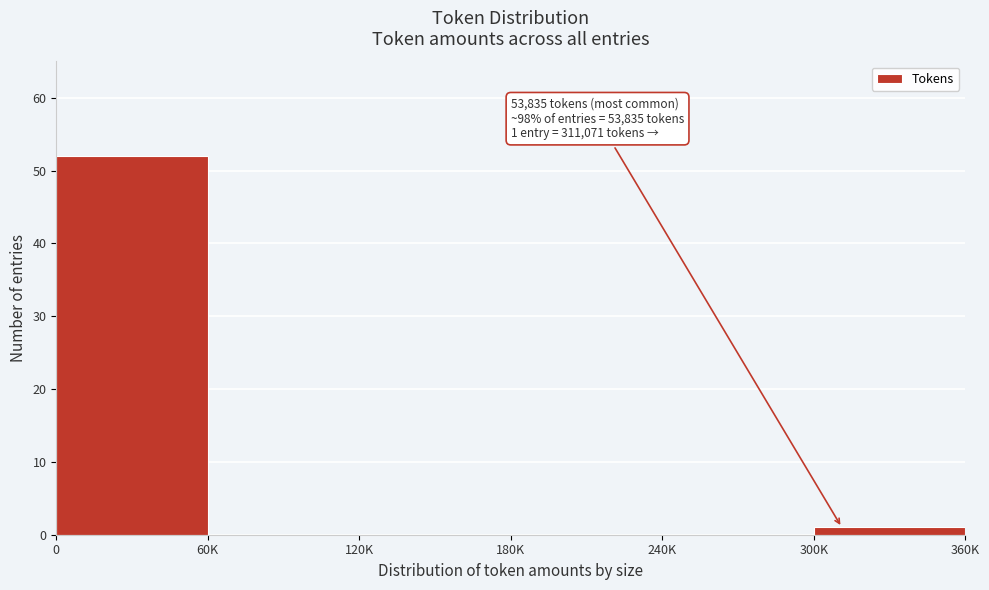

Reading left to right, what are all the values shown in this chart?

0=52	60K=0	120K=0	180K=0	240K=0	300K=1